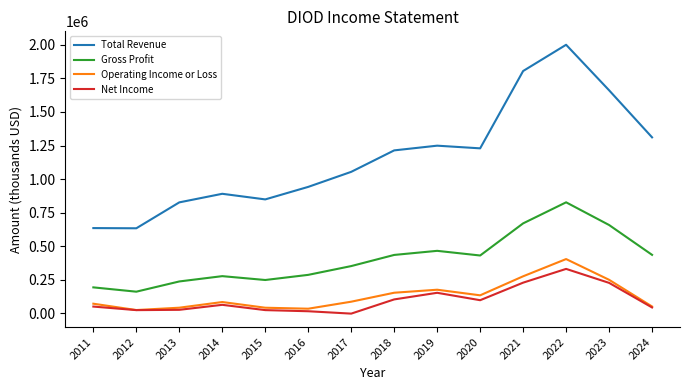

At 2022, list the series in order from largest to smallest.

Total Revenue, Gross Profit, Operating Income or Loss, Net Income